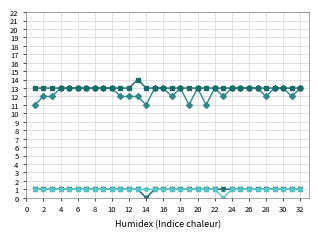

At which category does Нектар ТЕДИ морковь персик яблоко reach its first local valley?

14